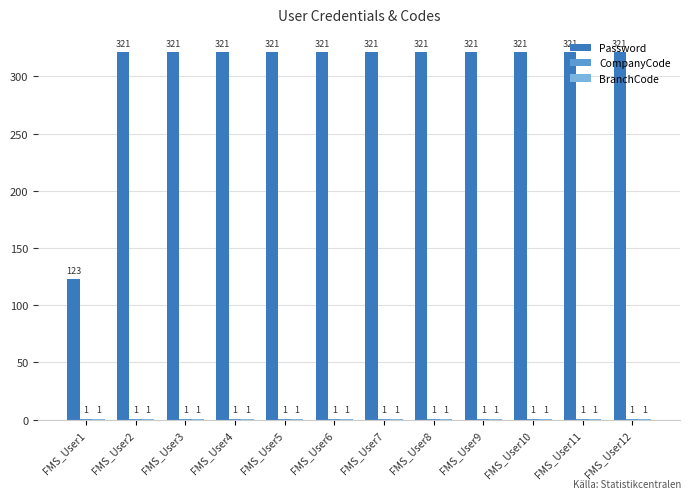

What is the maximum value for Password?

321